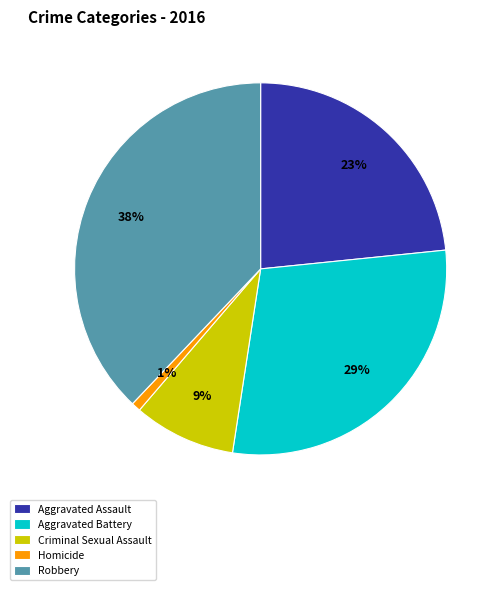

Is there any slice that represents more than half of the pie?

No